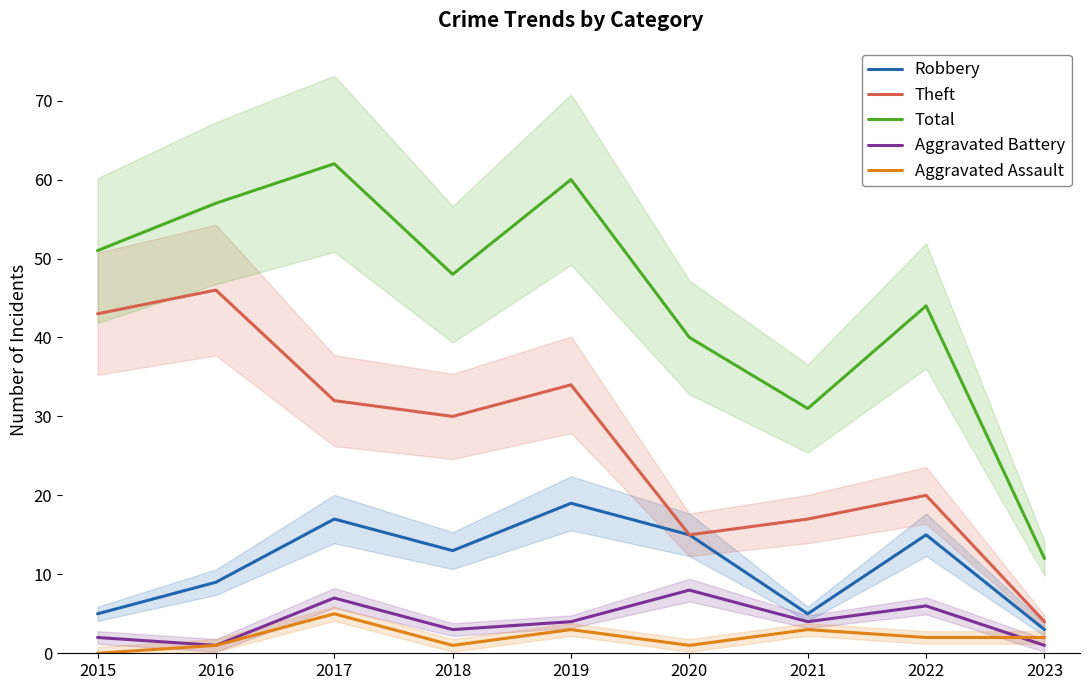

Reading left to right, list all the values displayed in this chart.

Robbery: 5	9	17	13	19	15	5	15	3
Theft: 43	46	32	30	34	15	17	20	4
Total: 51	57	62	48	60	40	31	44	12
Aggravated Battery: 2	1	7	3	4	8	4	6	1
Aggravated Assault: 0	1	5	1	3	1	3	2	2